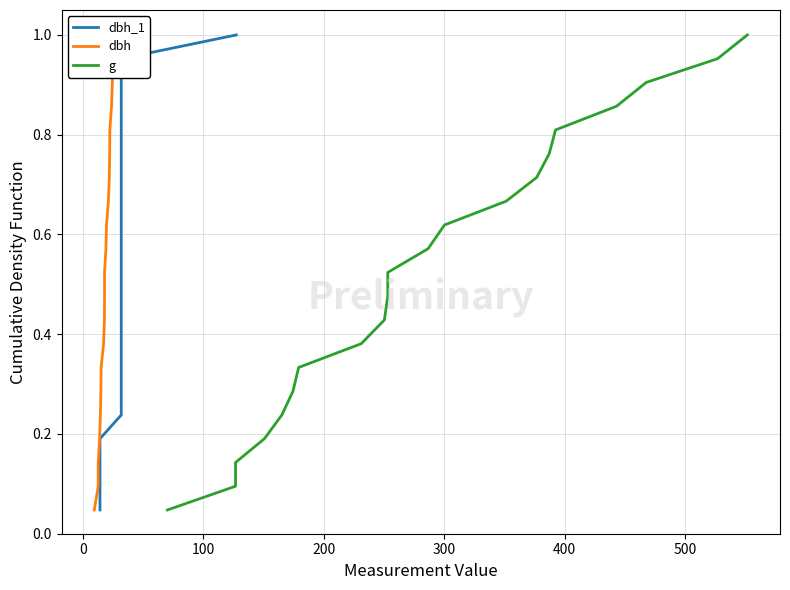

What is the sum of all g values?

11.0